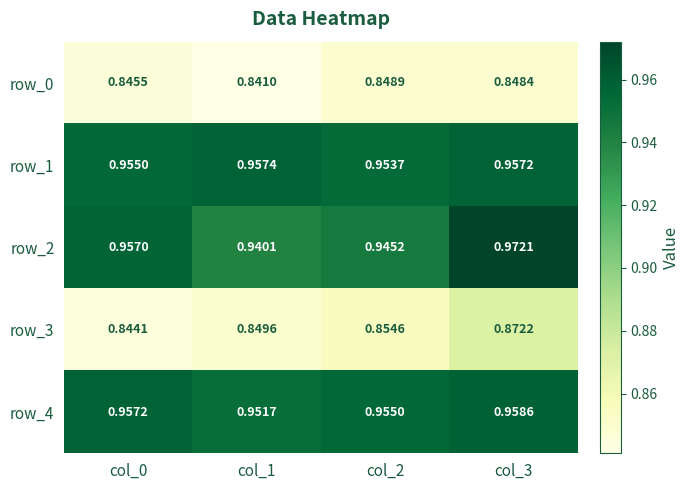

True or false: row_0 has a value of 0.3 at col_3.

False